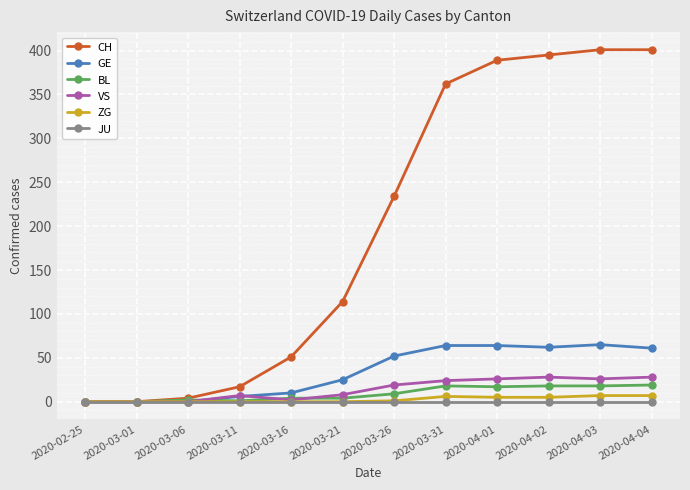

What is the maximum value shown in the chart?

401